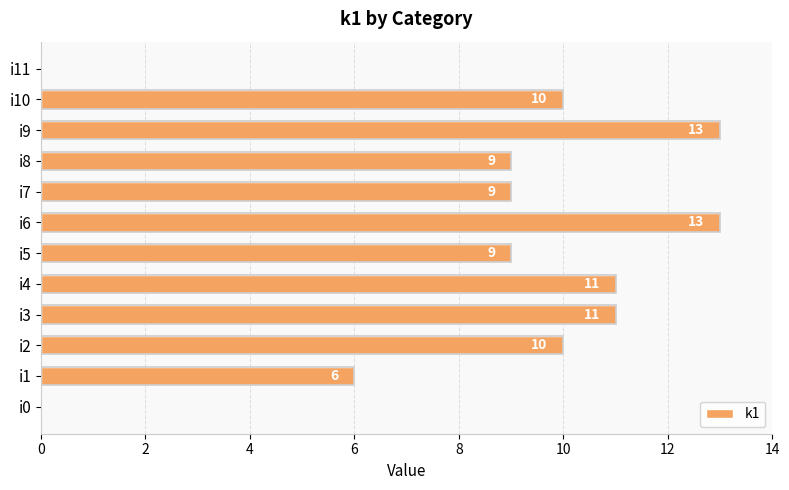

Are the bars horizontal?

Yes